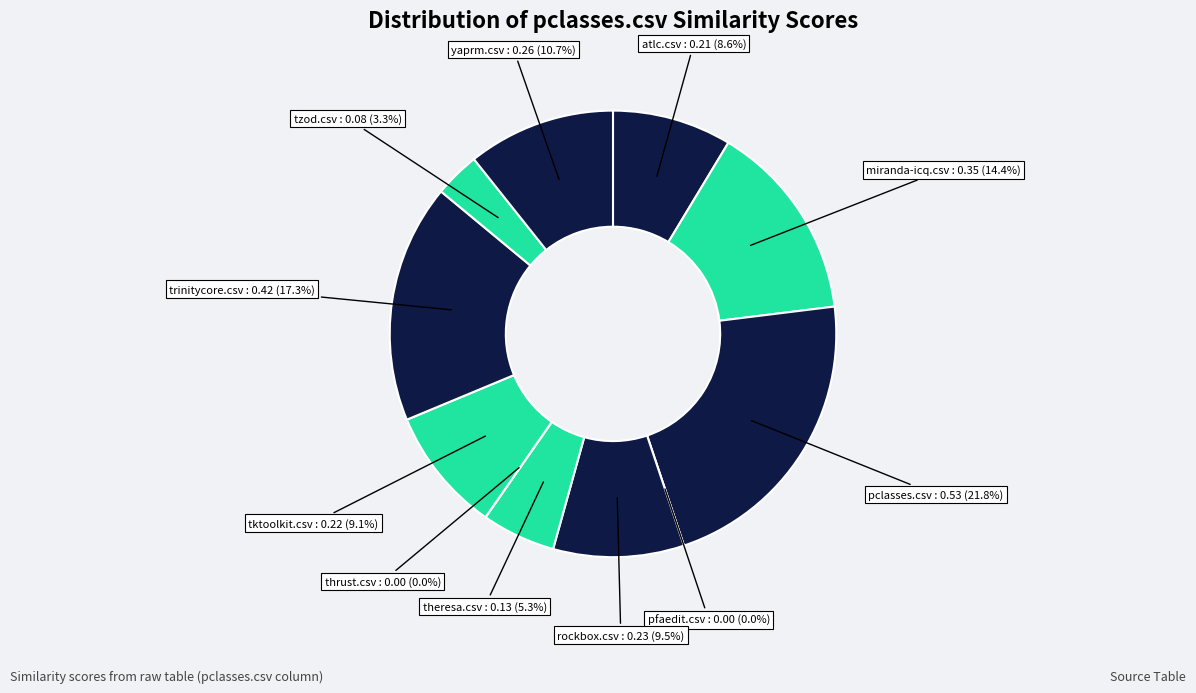

Rank the categories by value from lowest to highest.

pfaedit.csv, thrust.csv, tzod.csv, theresa.csv, atlc.csv, tktoolkit.csv, rockbox.csv, yaprm.csv, miranda-icq.csv, trinitycore.csv, pclasses.csv